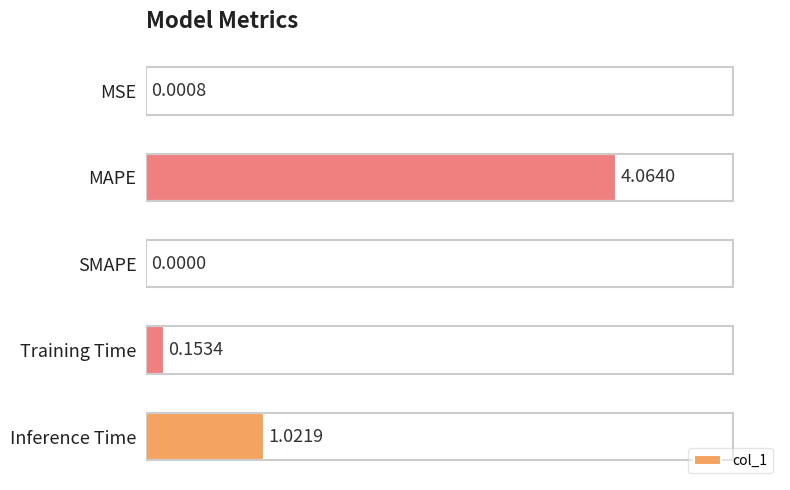

What is the sum of all values?

5.2